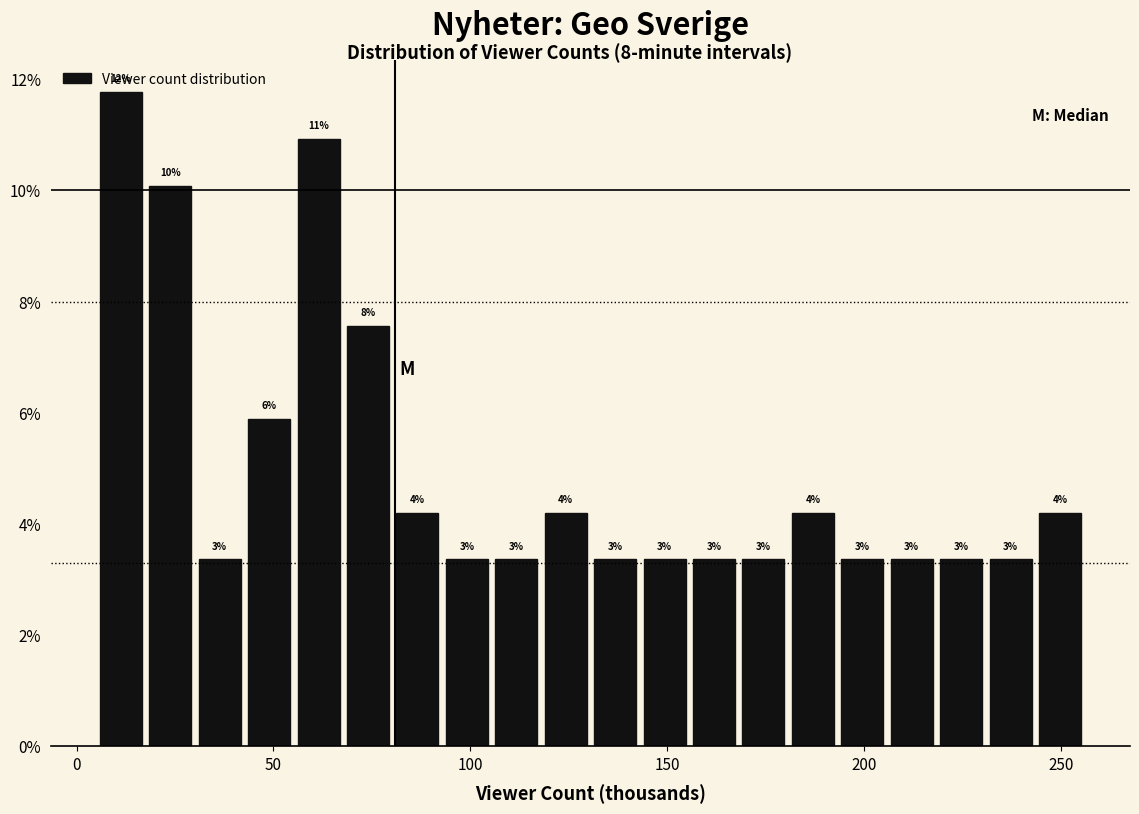

Around what value on the x-axis is the tallest bar? Give the approximate position of its centre, as read against the axis.

10